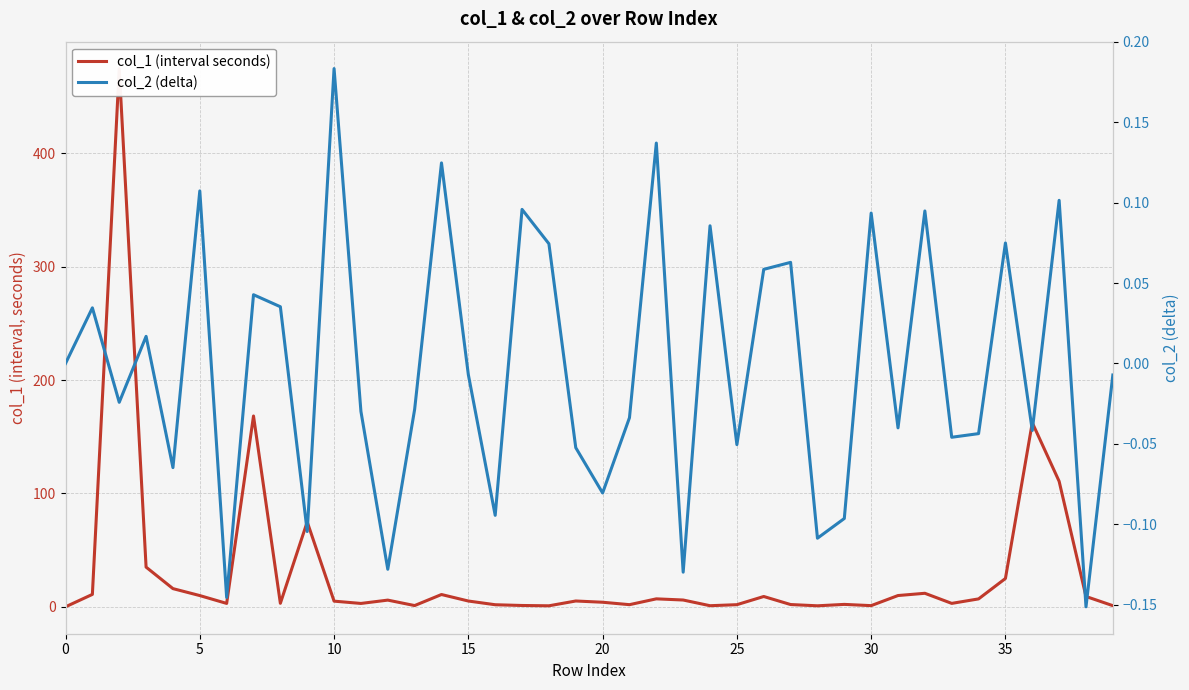

How many positive values does the col_1 (interval seconds) series have?

39